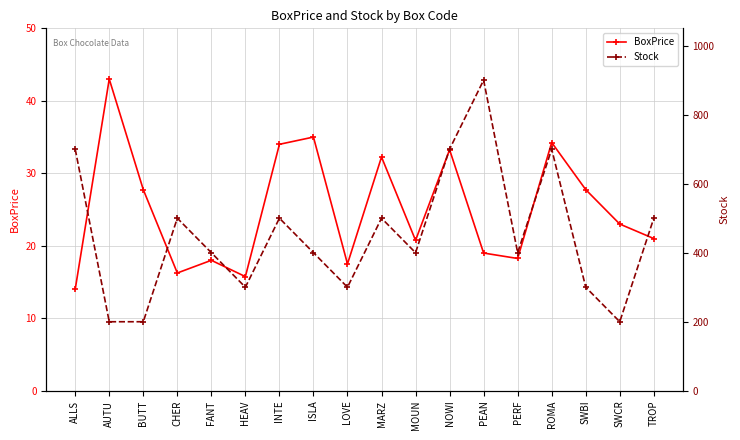

Count the number of data series in this chart.

2